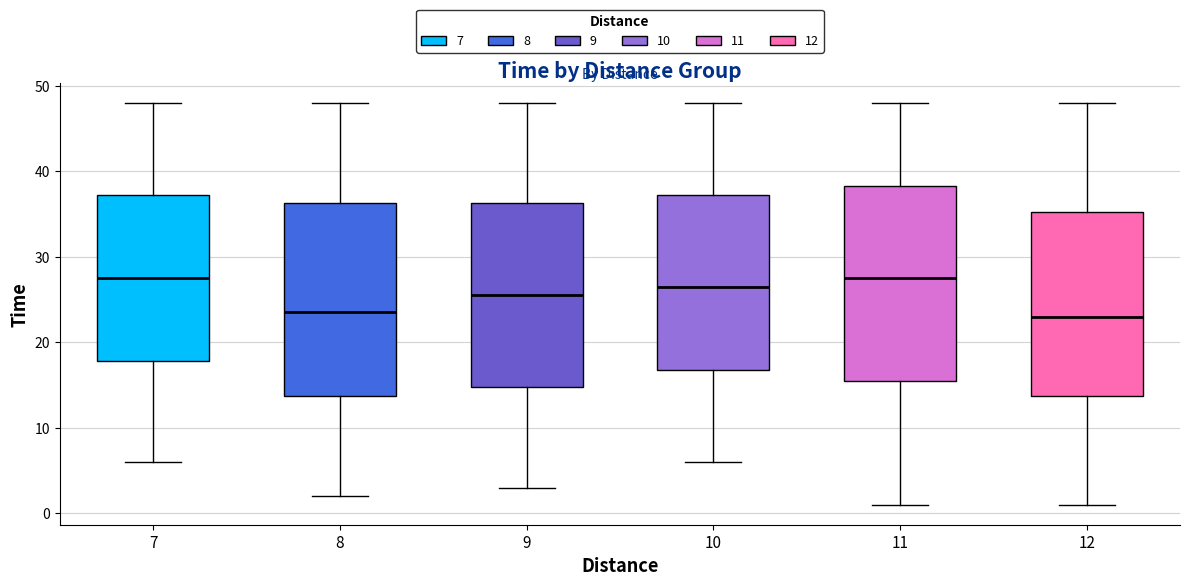

Reading left to right, transcribe this box plot: for each box, give where its median line is, the range the box spans, and where its two whiskers end, as read against the y-axis. The values are not printed on the chart, so give them approximately, as read against the axis.

7: median 28, box 18 to 37, whiskers 6 to 48
8: median 24, box 14 to 36, whiskers 2 to 48
9: median 26, box 15 to 36, whiskers 3 to 48
10: median 27, box 17 to 37, whiskers 6 to 48
11: median 28, box 16 to 38, whiskers 1 to 48
12: median 23, box 14 to 35, whiskers 1 to 48